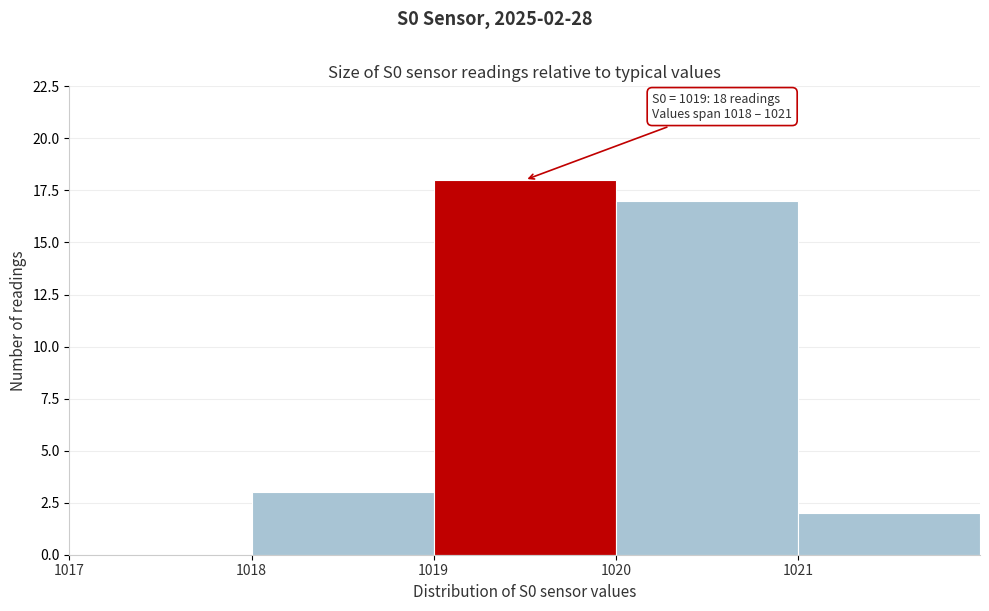

Which range on the x-axis has the tallest bar?

1019 to 1020